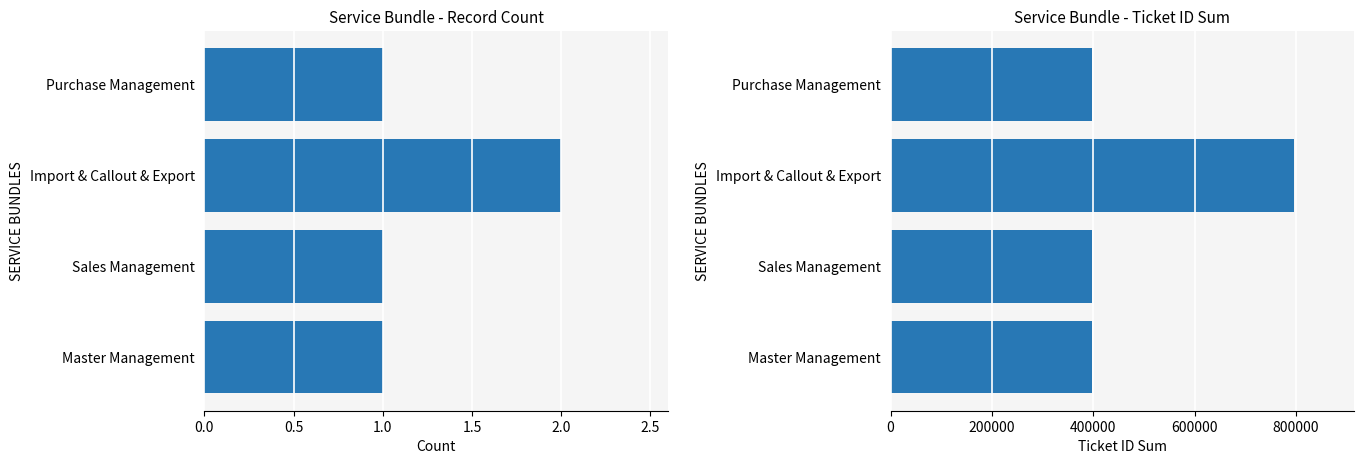

How many values in the Ticket ID Sum series are below 397974?

2